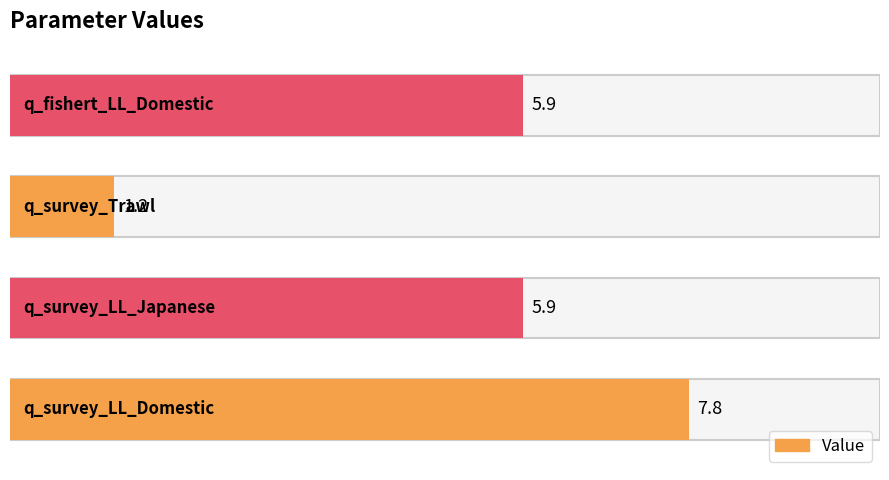

What is the smallest value displayed?

1.2